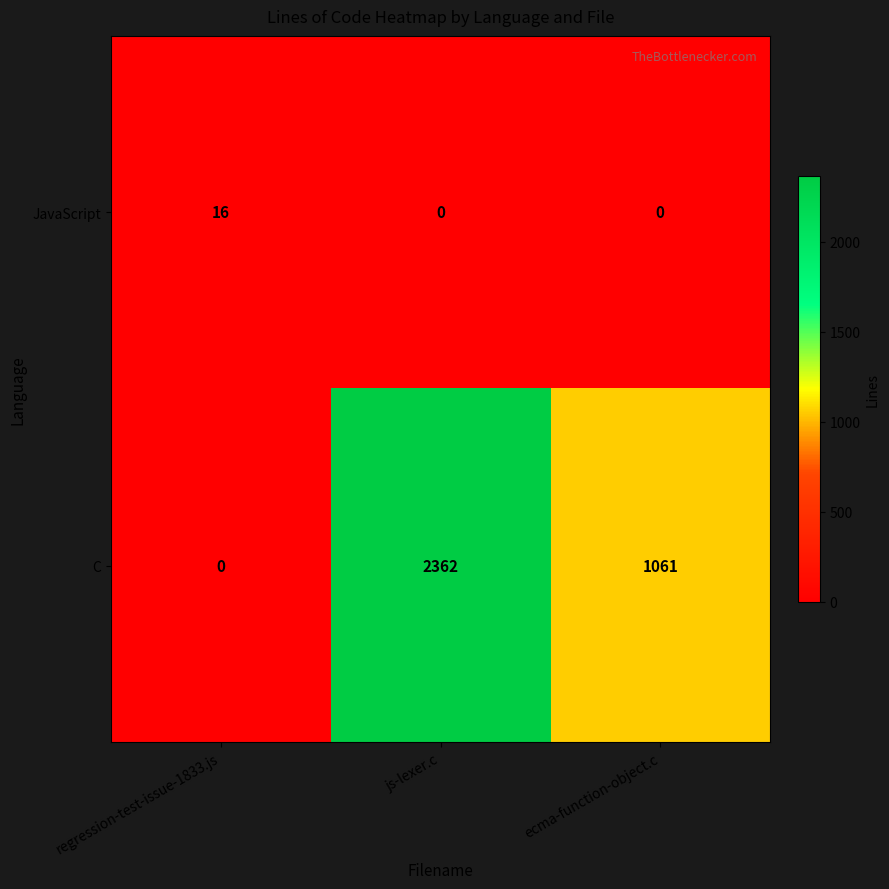

Is it true that JavaScript equals 26 at regression-test-issue-1833.js?

False